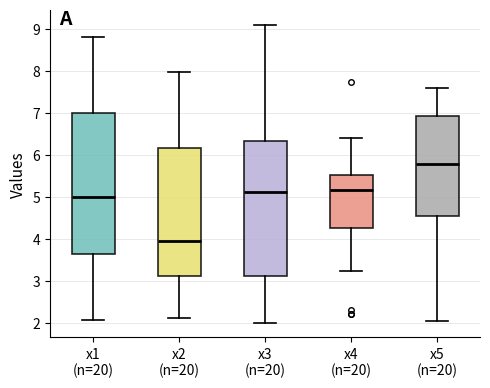

Which box's median line is the lowest?

x2 (n=20)